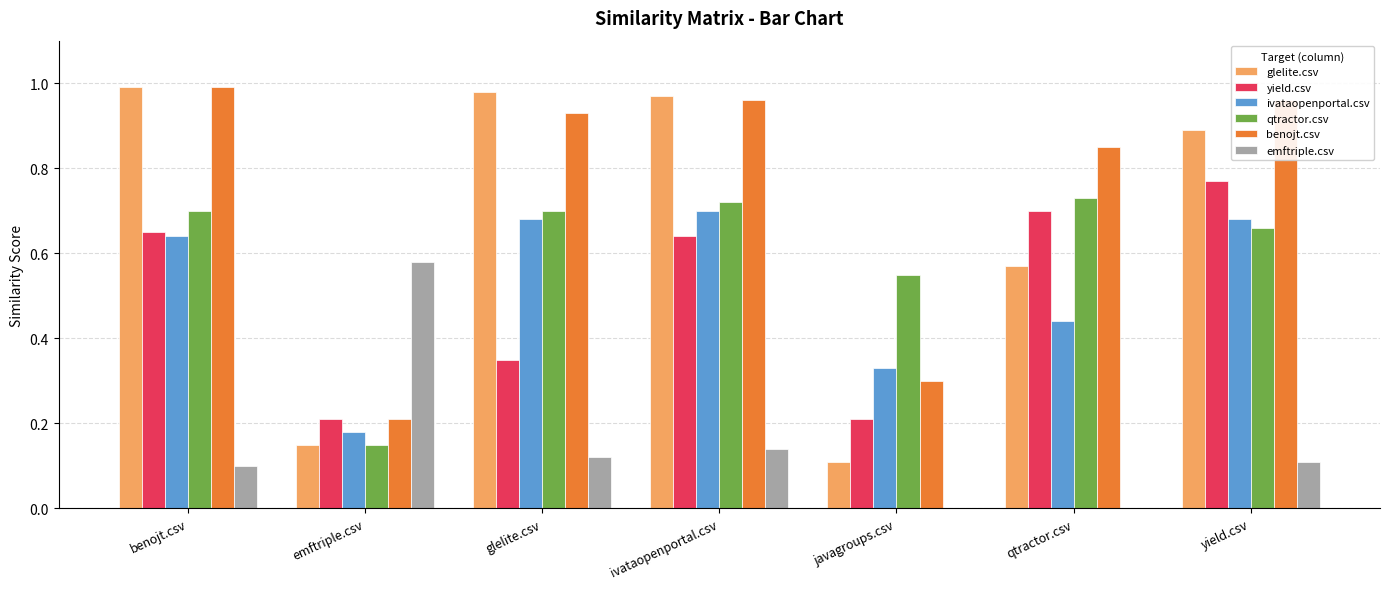

Count the number of categories in the chart.

7